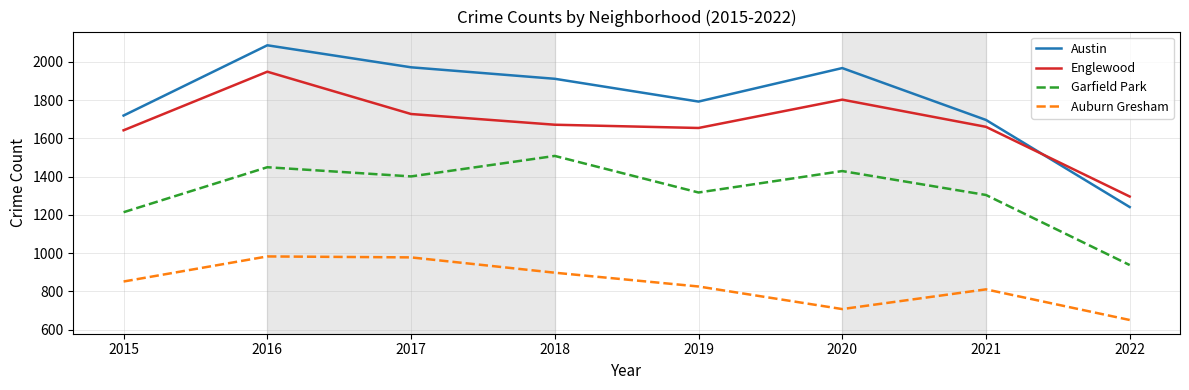

True or false: Austin and Garfield Park intersect in this chart.

False